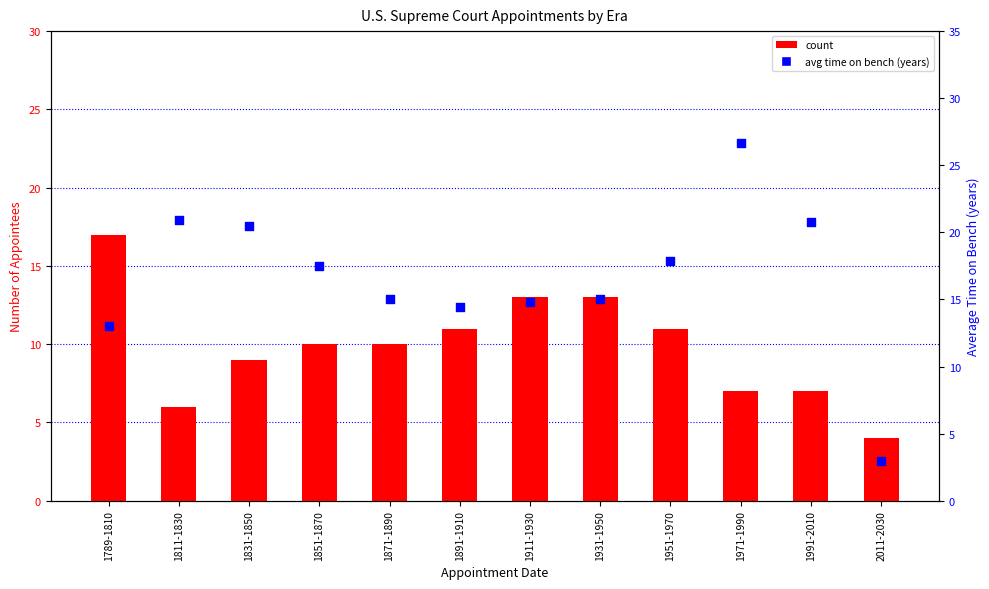

What are all the series names shown in the legend?

count, avg time on bench (years)